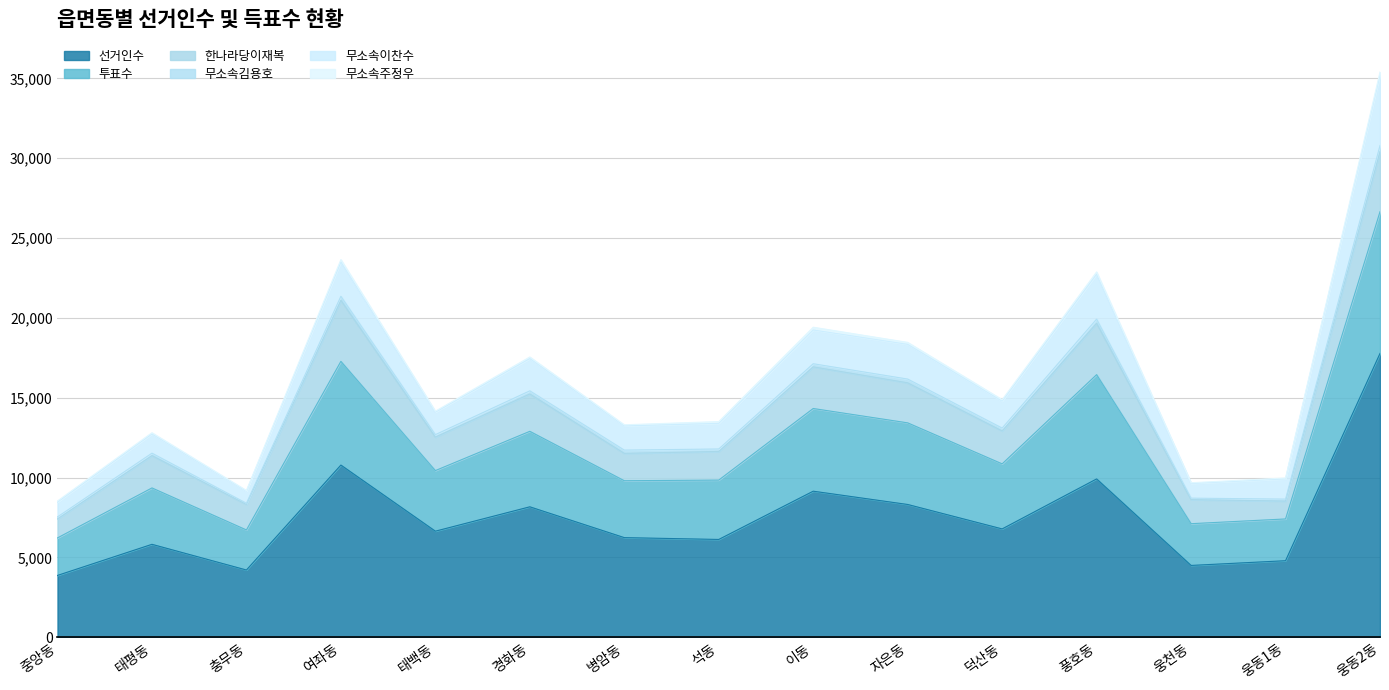

True or false: 투표수 has a value of 4339 at 여좌동.

False